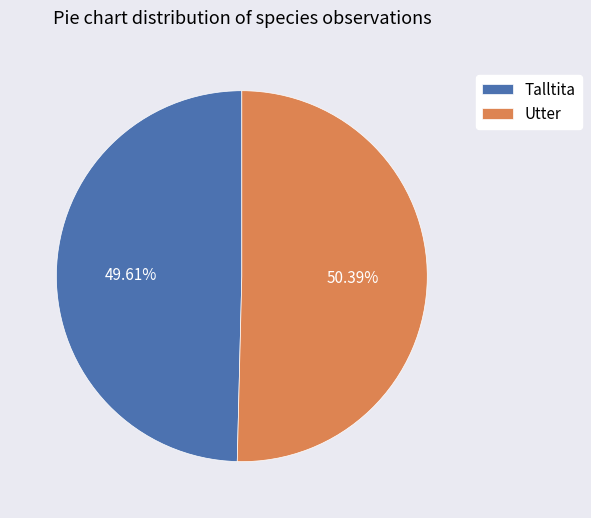

To the nearest percent, what portion does Talltita represent?

50%